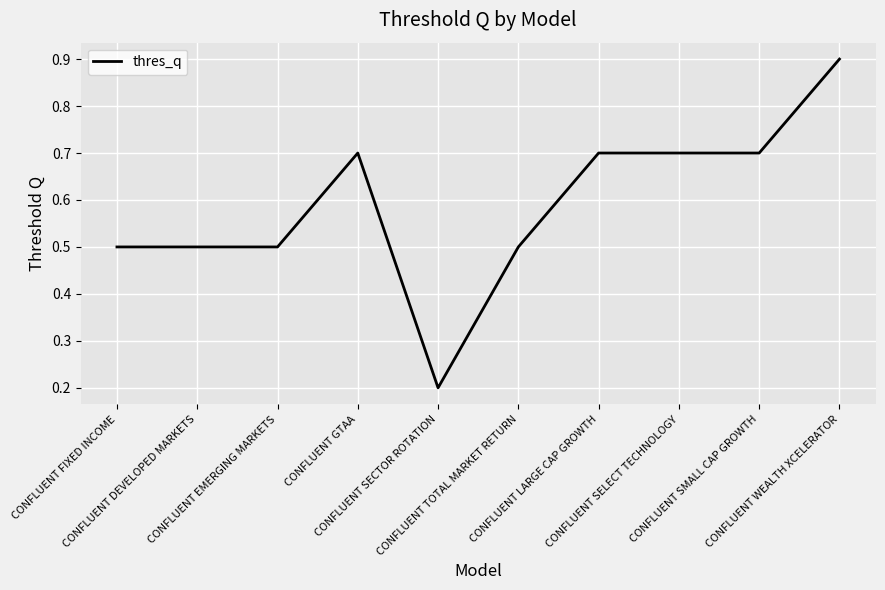

Reading right to left, extract all data points from this chart.

0.9	0.7	0.7	0.7	0.5	0.2	0.7	0.5	0.5	0.5